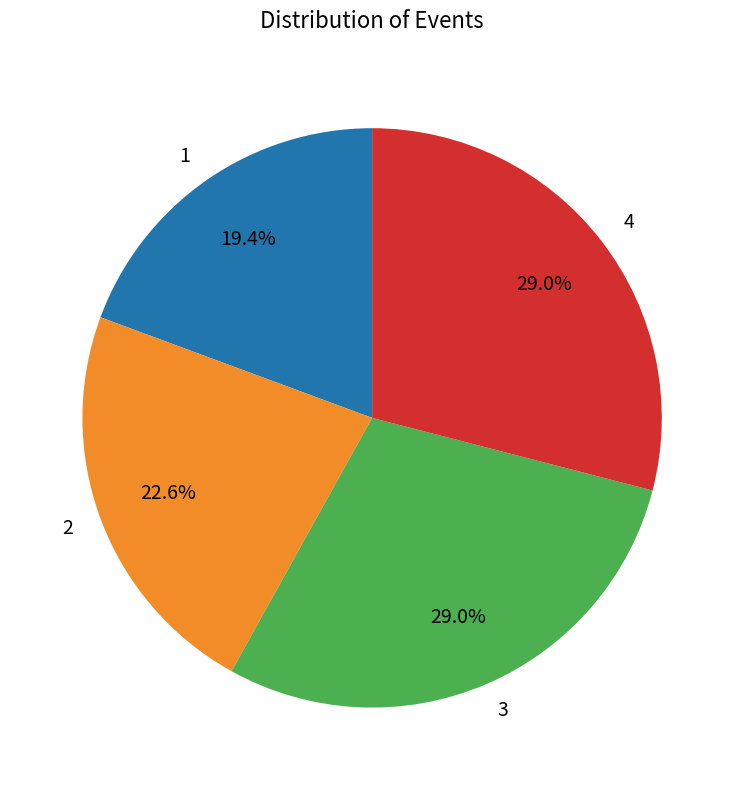

Is 4 the majority of the pie?

No